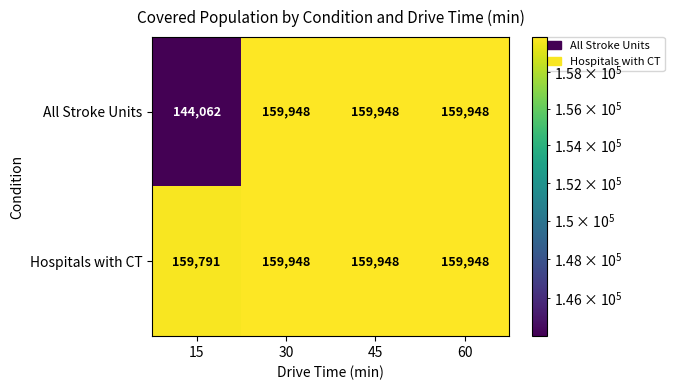

At how many categories does at least one series exceed 146215?

4